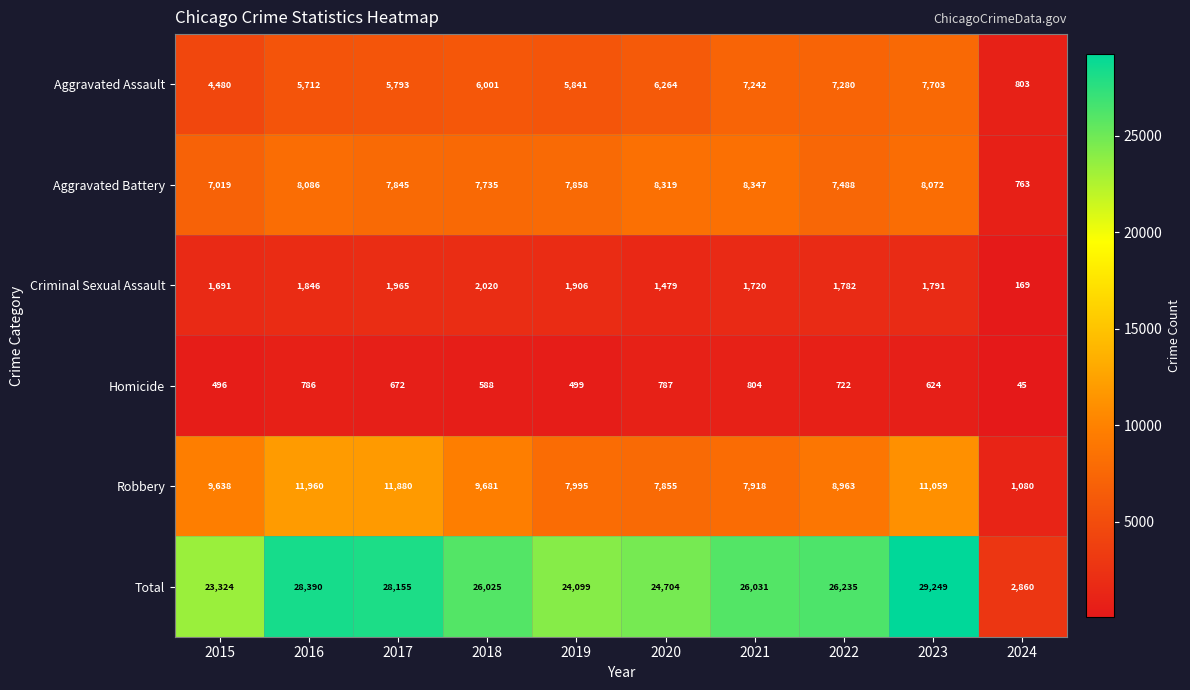

True or false: Total has a value of 40952 at 2020.

False